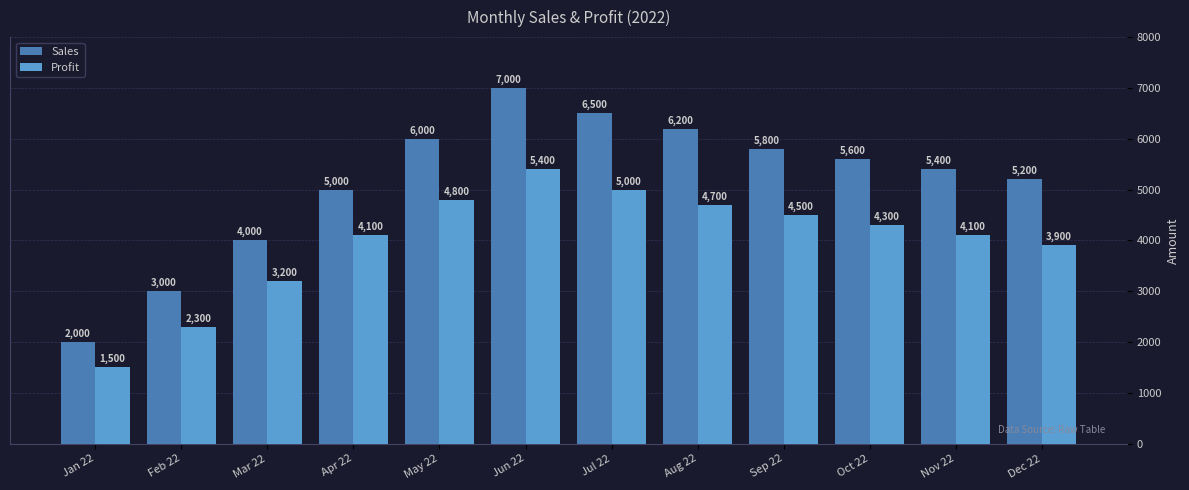

Where does the Profit series first go above 4300?

May 22